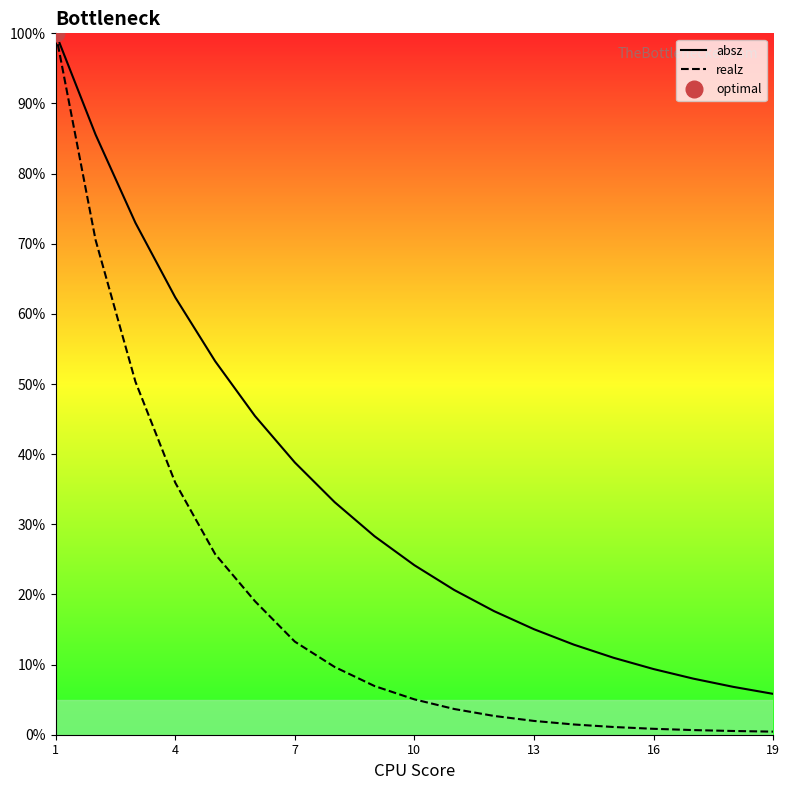

The value of realz at 1 is 171.0. True or false?

False